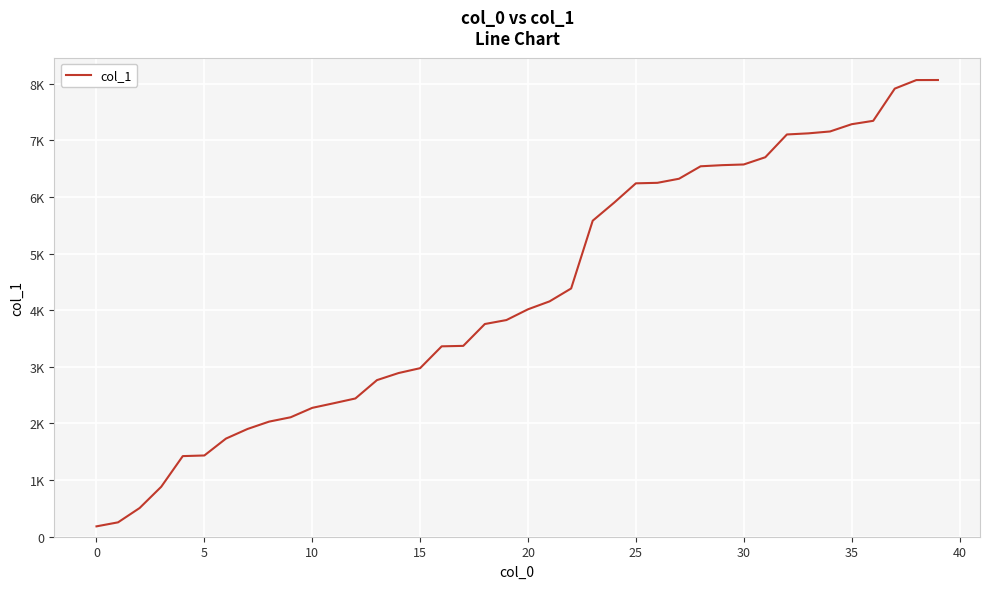

Does the chart display data point markers on the line(s)?

No